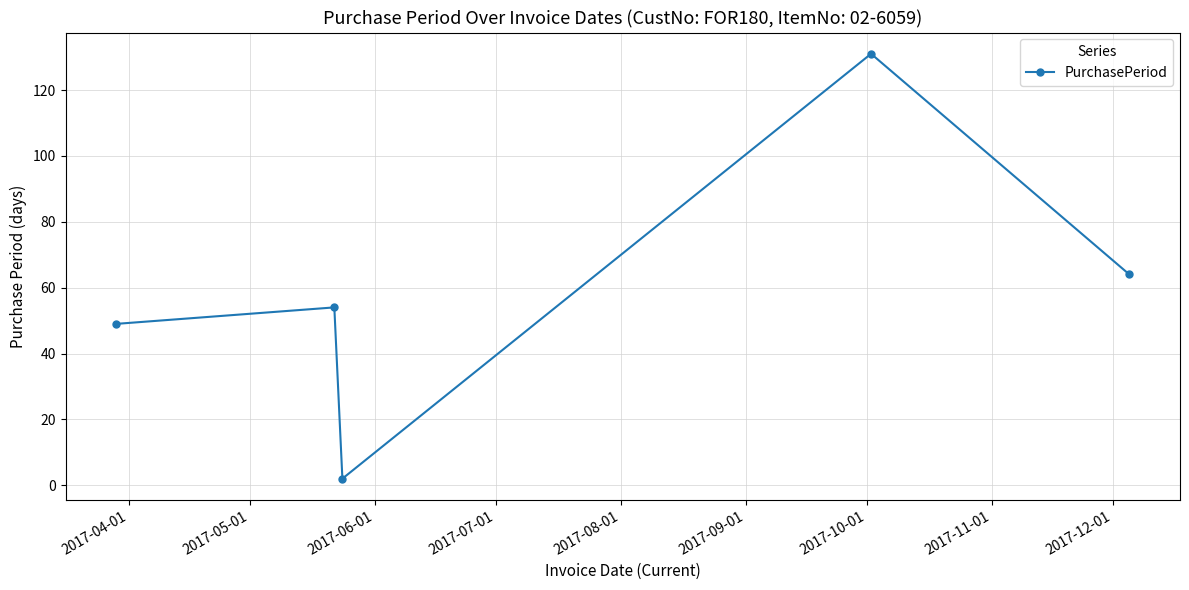

Reading left to right, list all the values displayed in this chart.

49	54	2	131	64